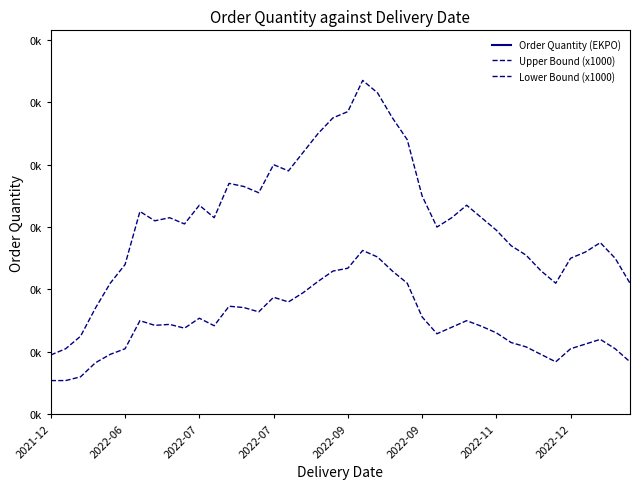

What is the value of the Upper Bound (x1000) point at the 18th from the left?

0.1